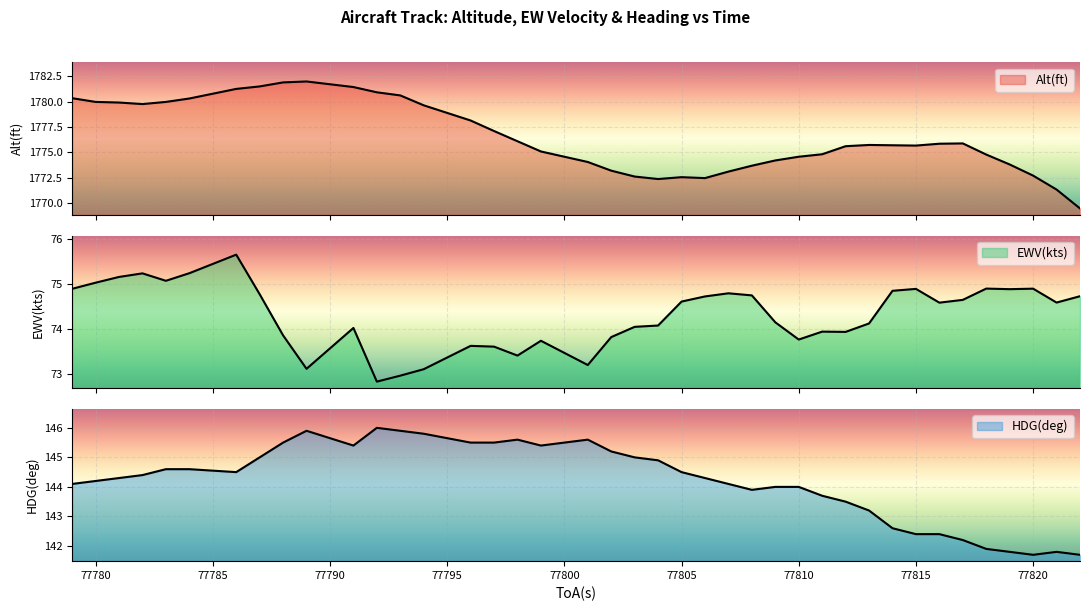

True or false: Alt(ft) has a value of 1095.5 at 21.

False